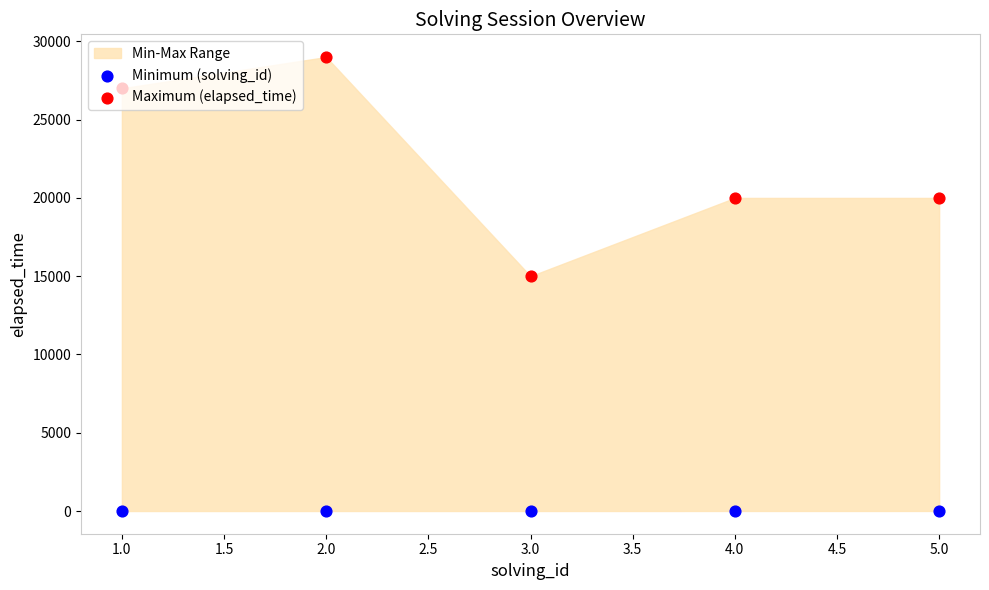

Which series has the widest spread of Y values?

Maximum (elapsed_time)